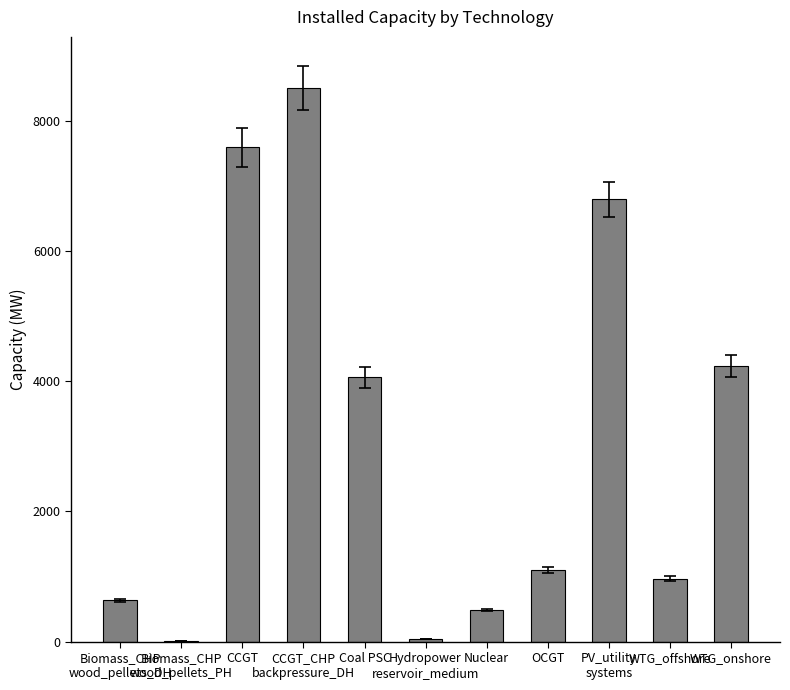

What is the maximum value shown in the chart?

8502.0